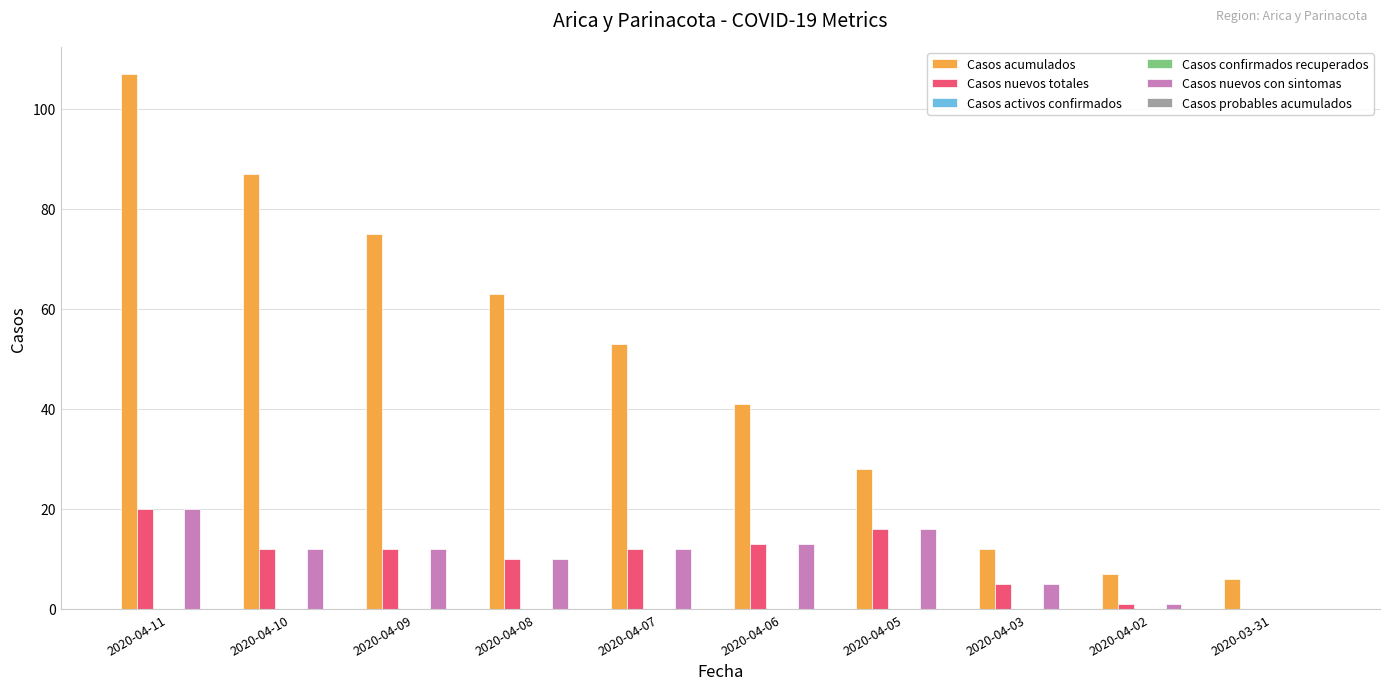

What is the value of the Casos nuevos totales bar at the 7th from the left?

16